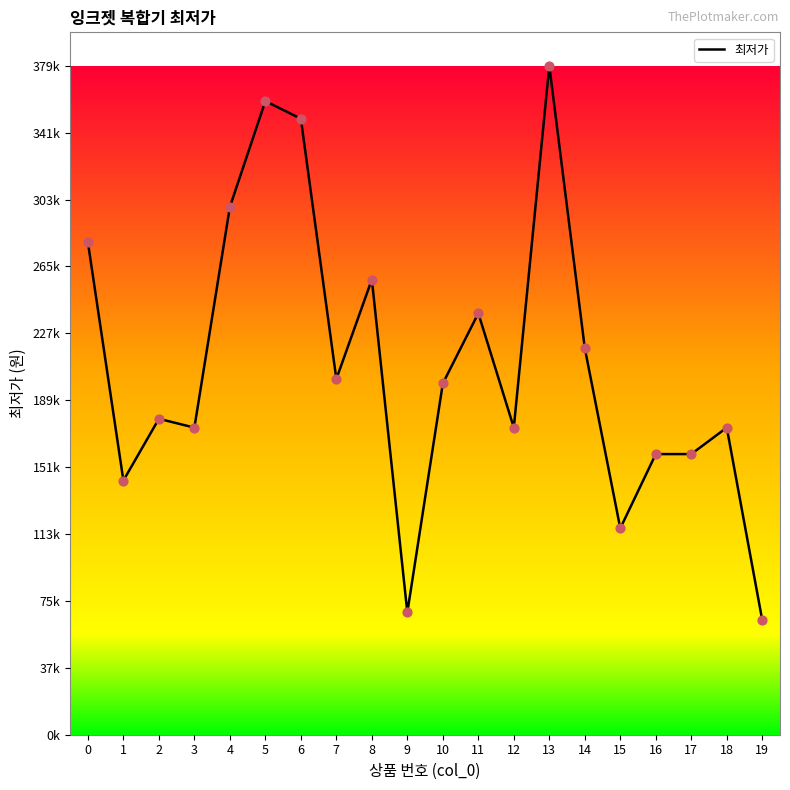

What is the change in value from 8 to 19?

-193000